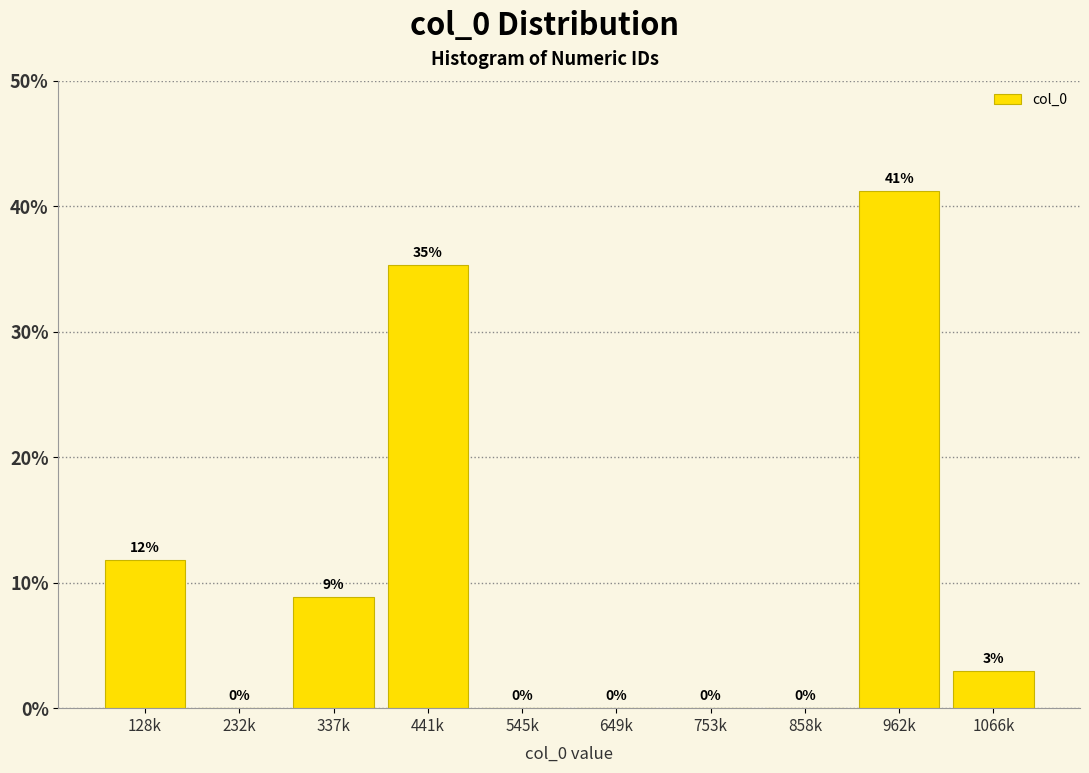

Is it true that the value at 962k is 63.5?

False